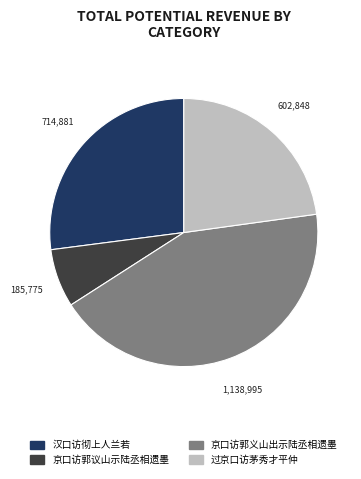

Between 京口访郭议山示陆丞相遗墨 and 过京口访茅秀才平仲, which is larger?

过京口访茅秀才平仲